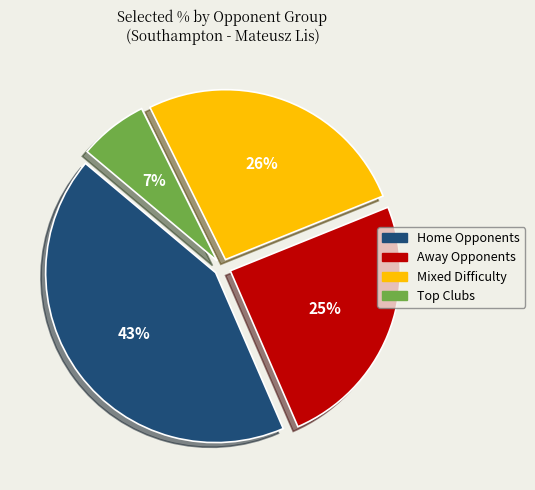

Does any single category account for the majority?

No